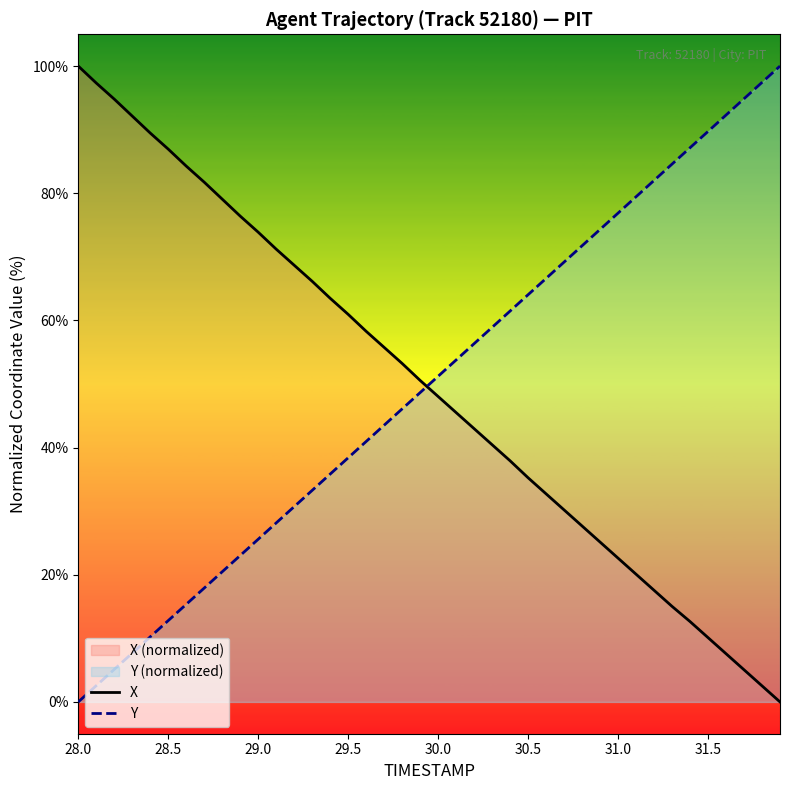

Count the number of data series in this chart.

2